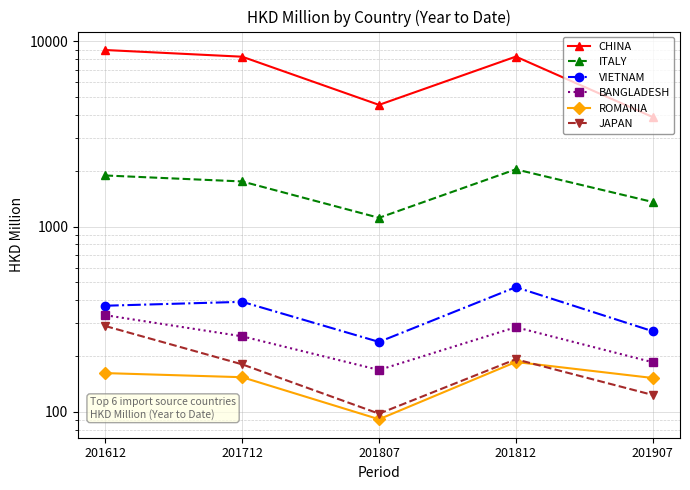

Which label corresponds to the smallest value in the chart?

201807